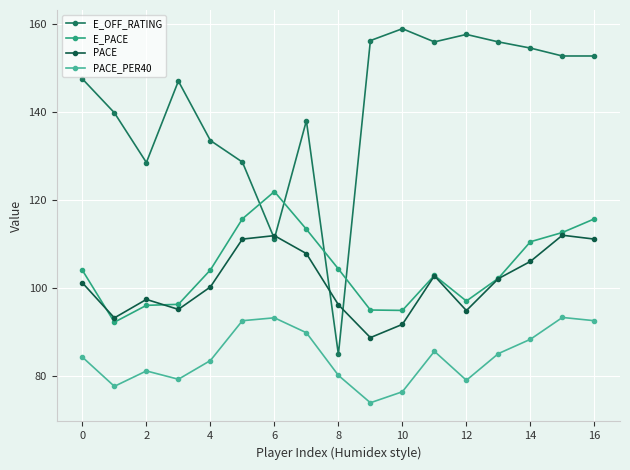

How many data points in E_PACE are less than 104?

8